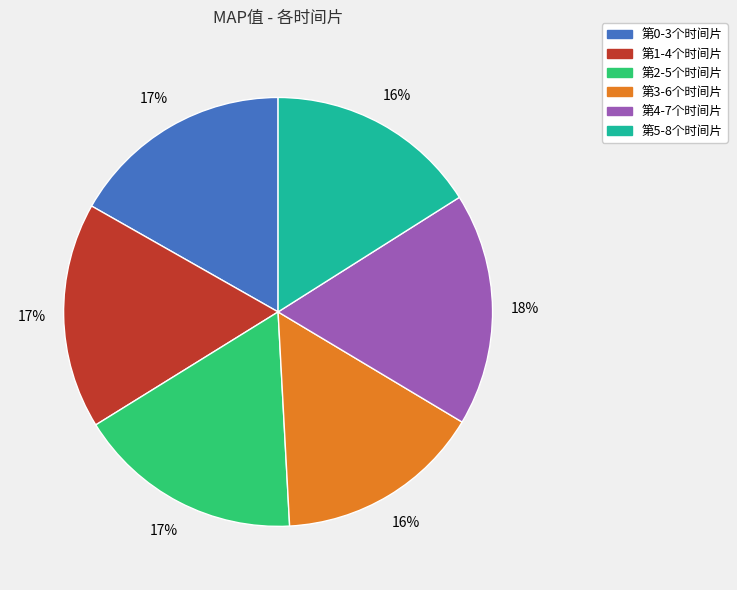

Is there a majority slice in this chart?

No